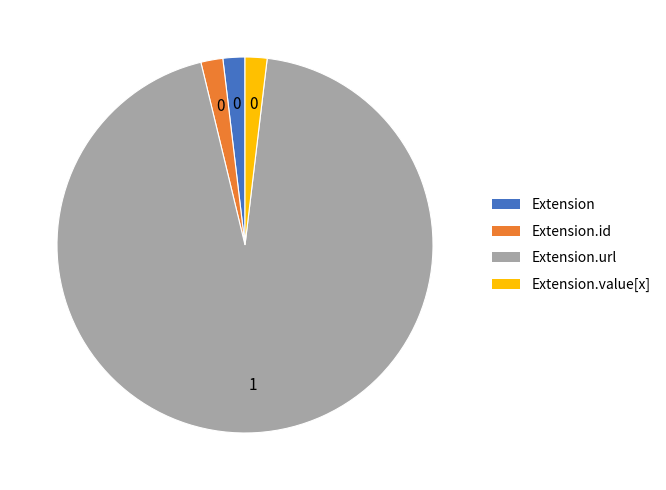

Does any single category account for the majority?

Yes